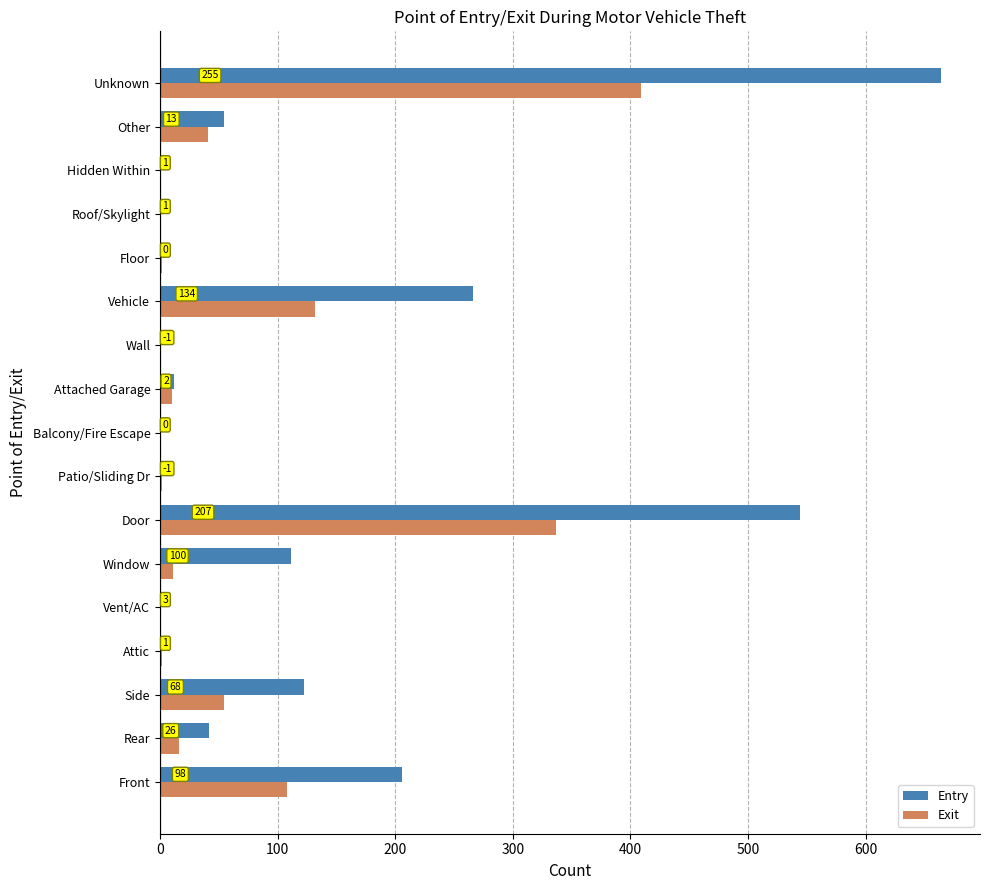

Reading left to right, list all the values displayed in this chart.

Entry: 206	42	122	3	3	111	544	1	0	12	0	266	2	1	1	54	664
Exit: 108	16	54	2	0	11	337	2	0	10	1	132	2	0	0	41	409